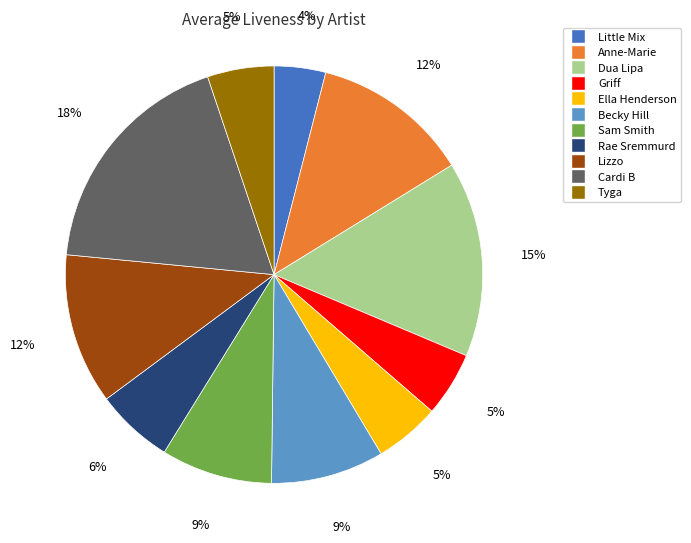

To the nearest percent, what portion does Becky Hill represent?

9%